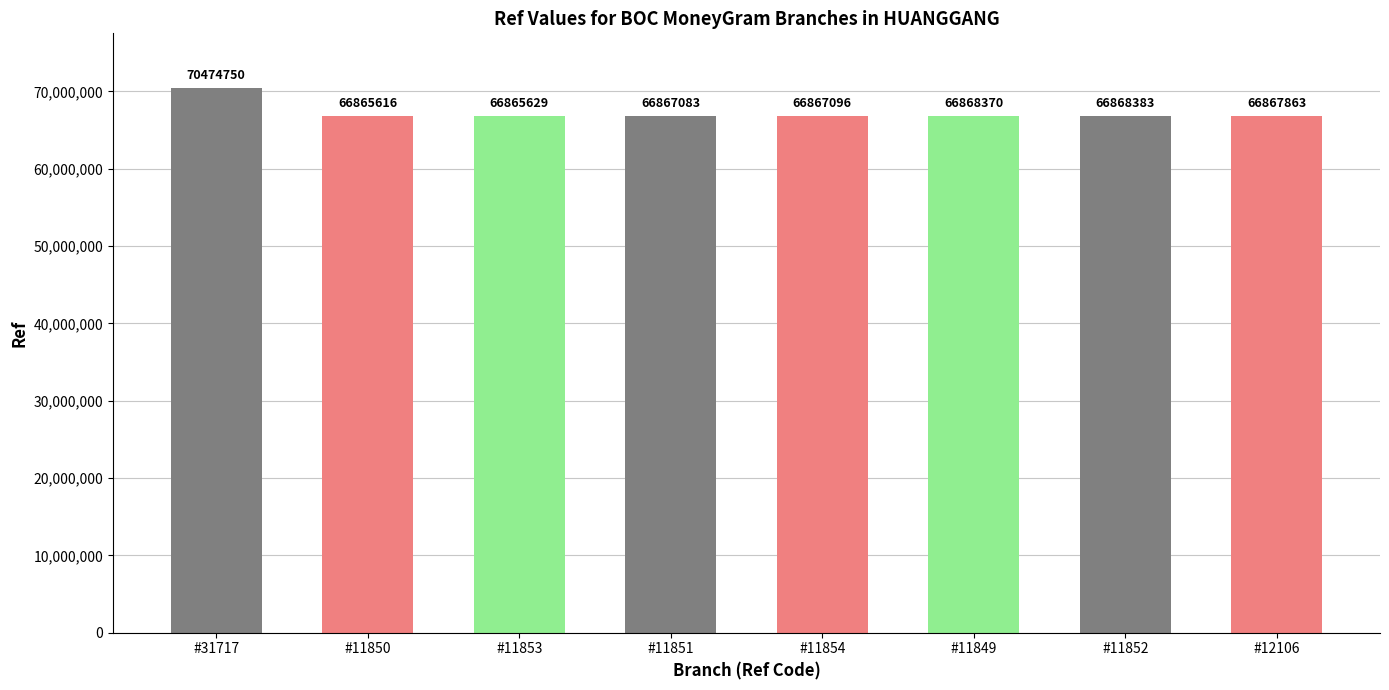

List the labels in order of value, largest first.

#31717, #11852, #11849, #12106, #11854, #11851, #11853, #11850